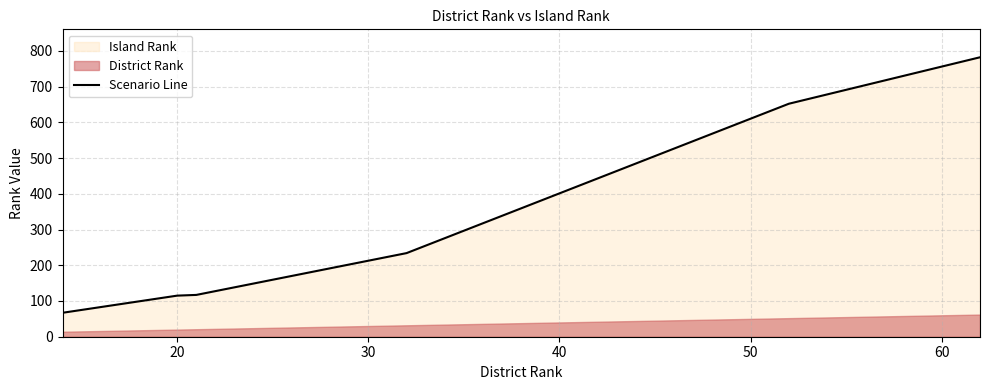

How many categories are shown in the chart?

6